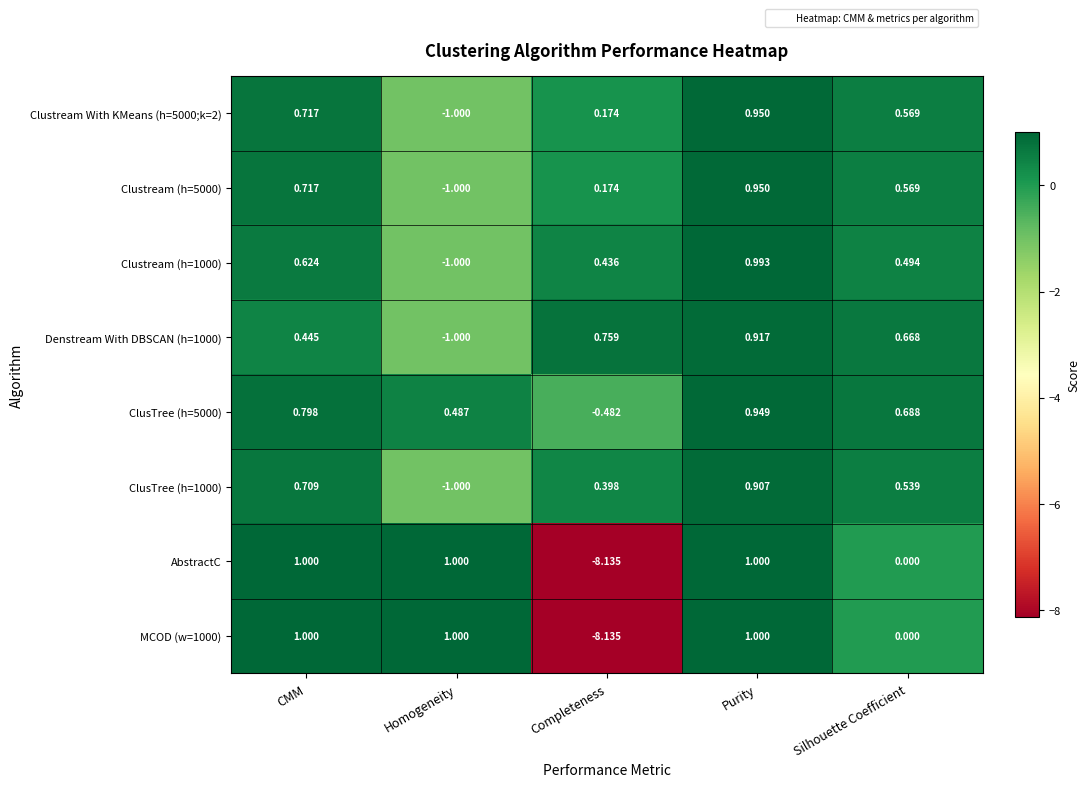

Where does the Clustream (h=1000) series first go above 0?

CMM